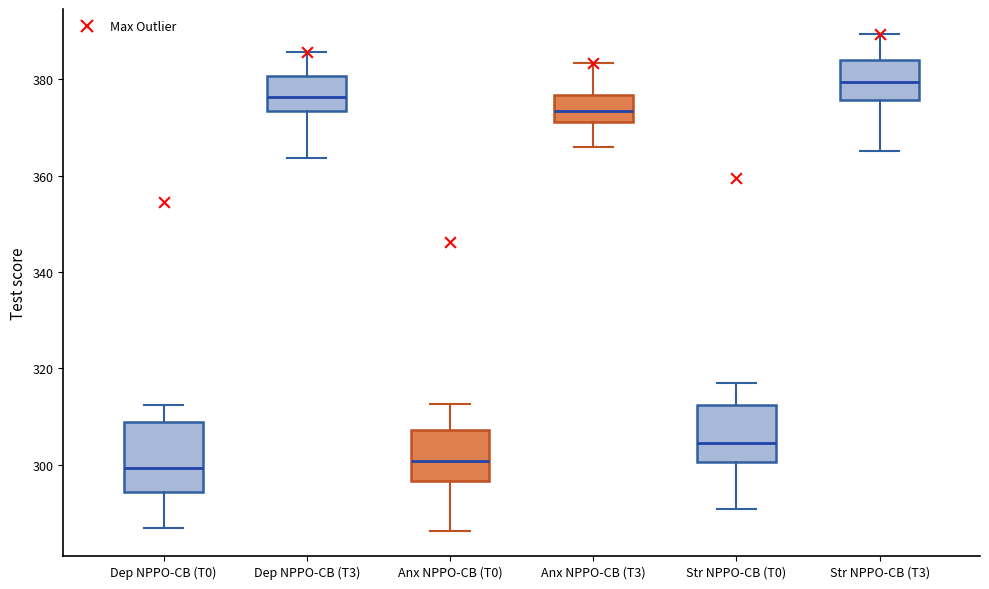

Which box has the highest median line?

Str NPPO-CB (T3)